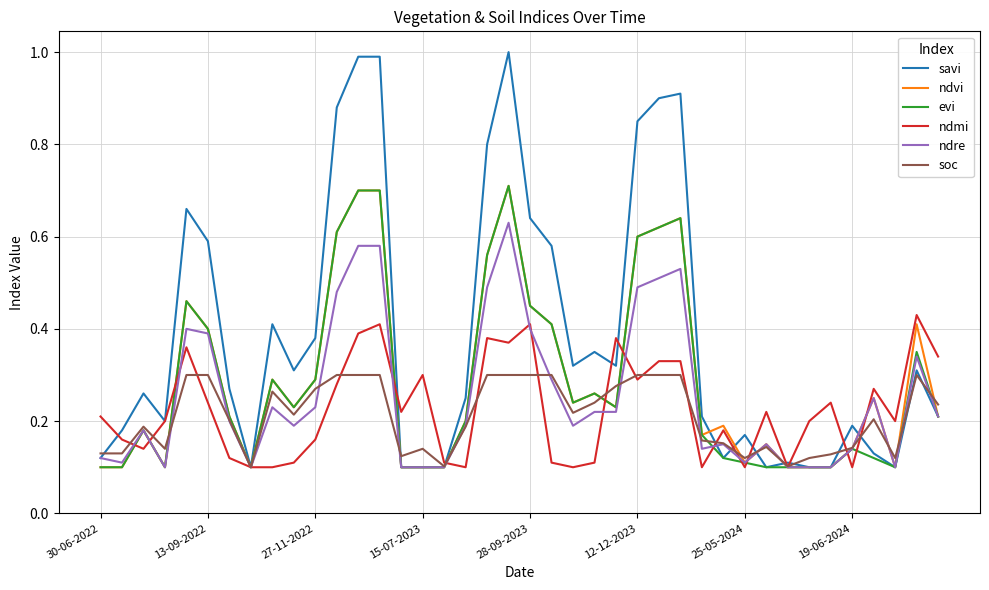

Which series has the largest total across all categories?

savi